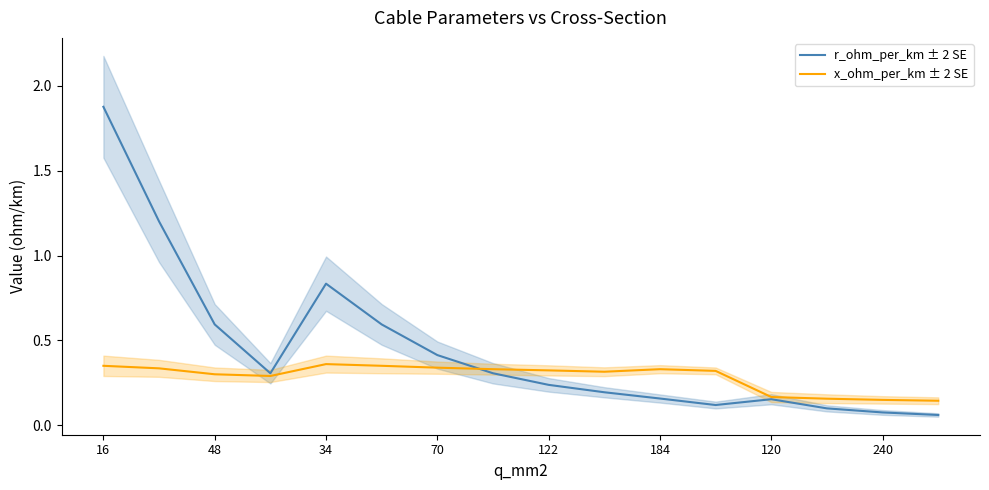

Reading right to left, extract all data points from this chart.

r_ohm_per_km ± 2 SE: 0.1	0.1	0.1	0.2	0.1	0.2	0.2	0.2	0.3	0.4	0.6	0.8	0.3	0.6	1.2	1.9
x_ohm_per_km ± 2 SE: 0.1	0.1	0.2	0.2	0.3	0.3	0.3	0.3	0.3	0.3	0.3	0.4	0.3	0.3	0.3	0.3